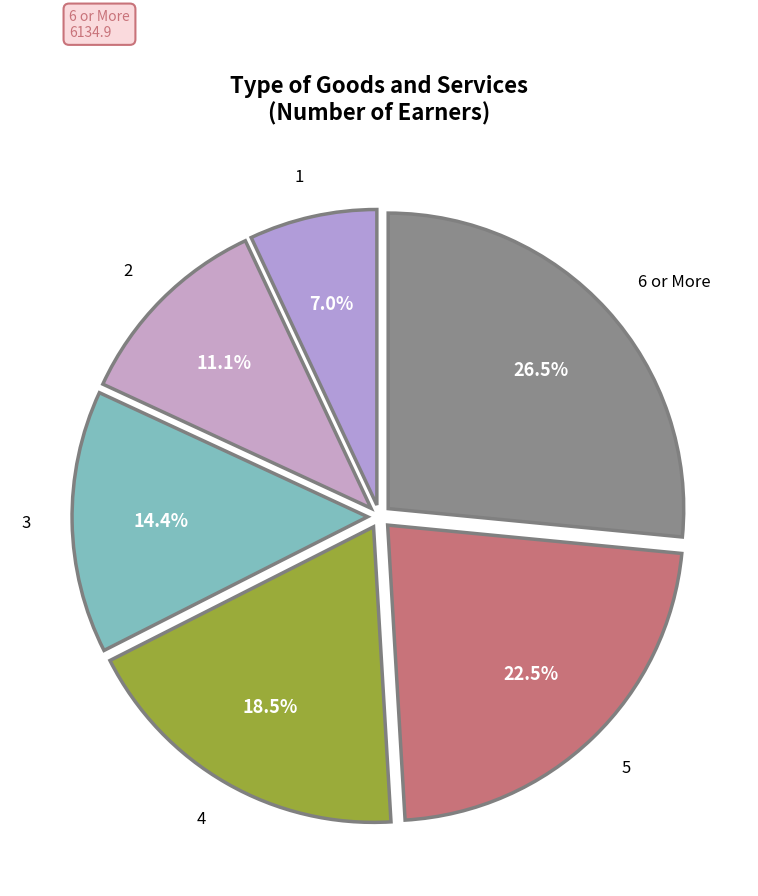

How many segments does this pie chart have?

6